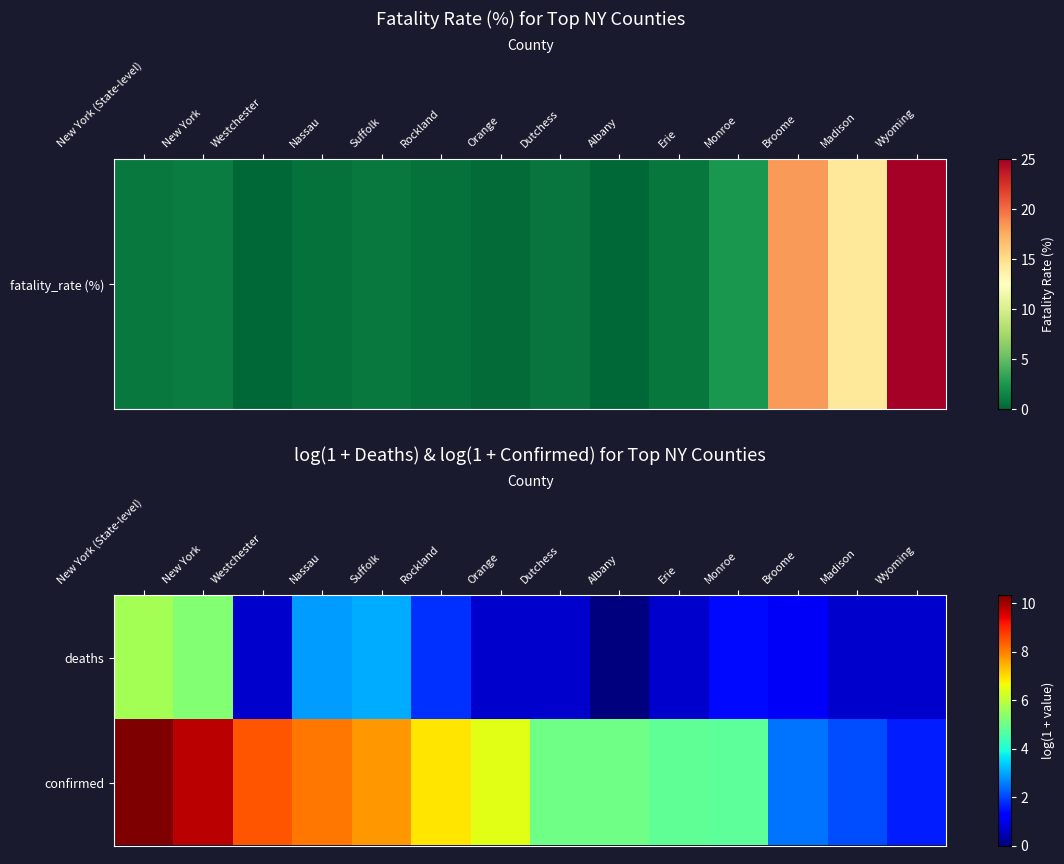

At which category is the sum across all series the highest?

New York (State-level)